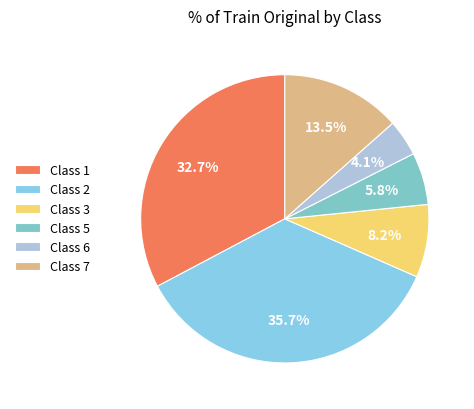

How many segments does this pie chart have?

6